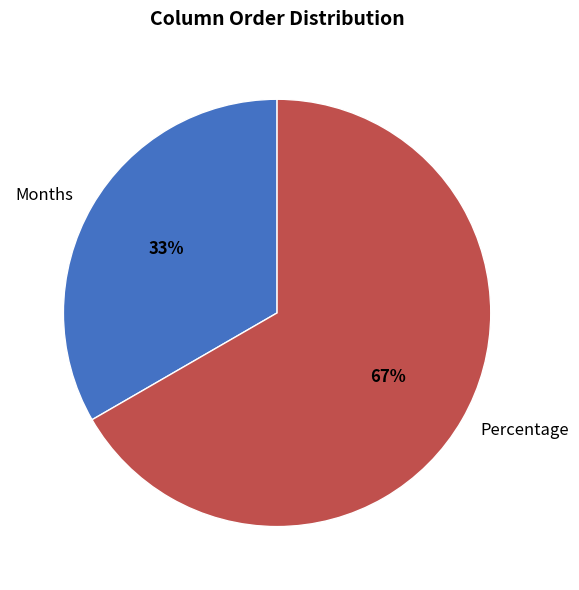

Between Months and Percentage, which is larger?

Percentage